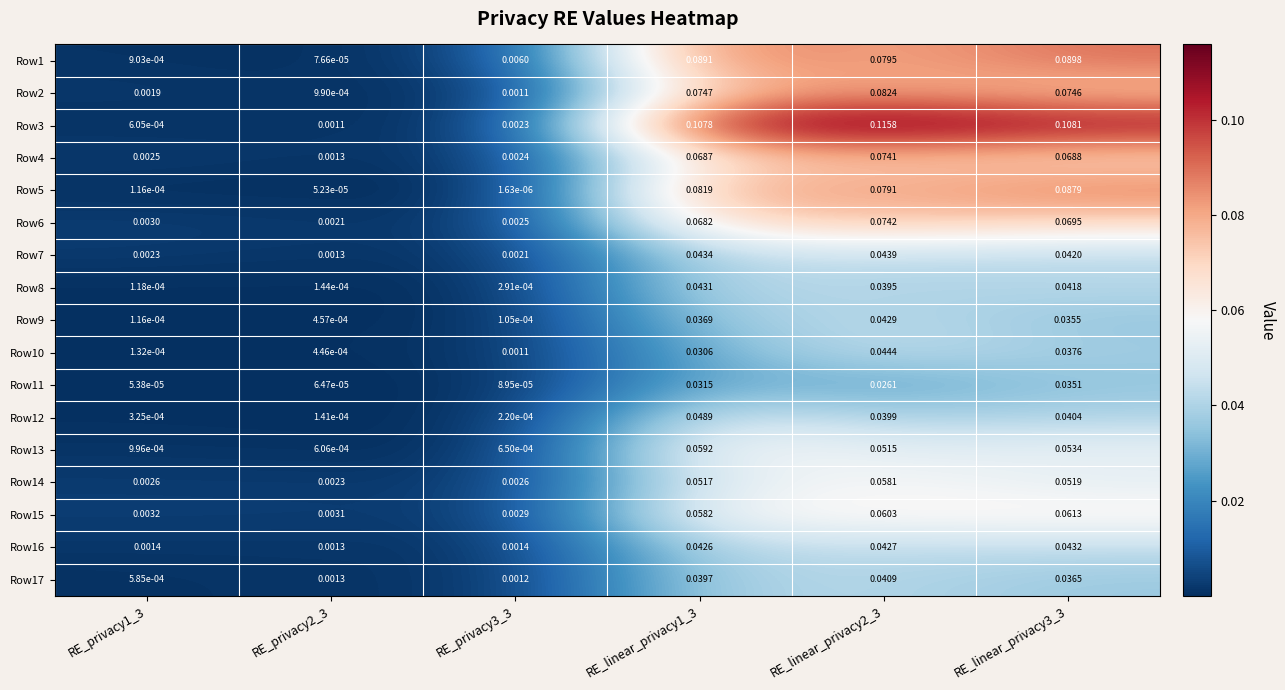

How many distinct data groups are displayed?

17